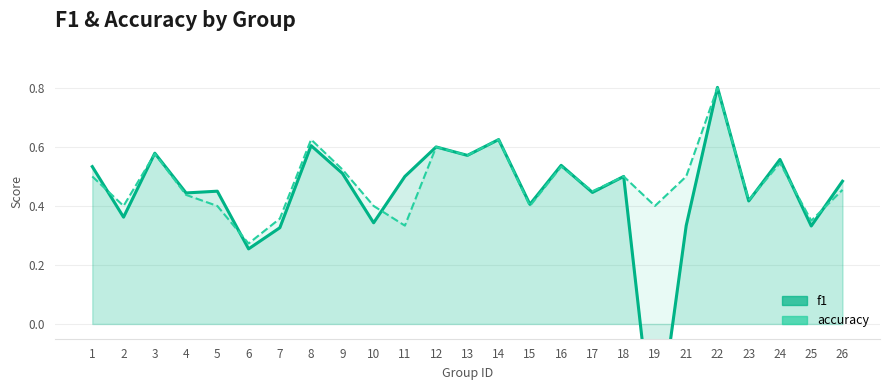

Does the chart have visible grid lines?

Yes